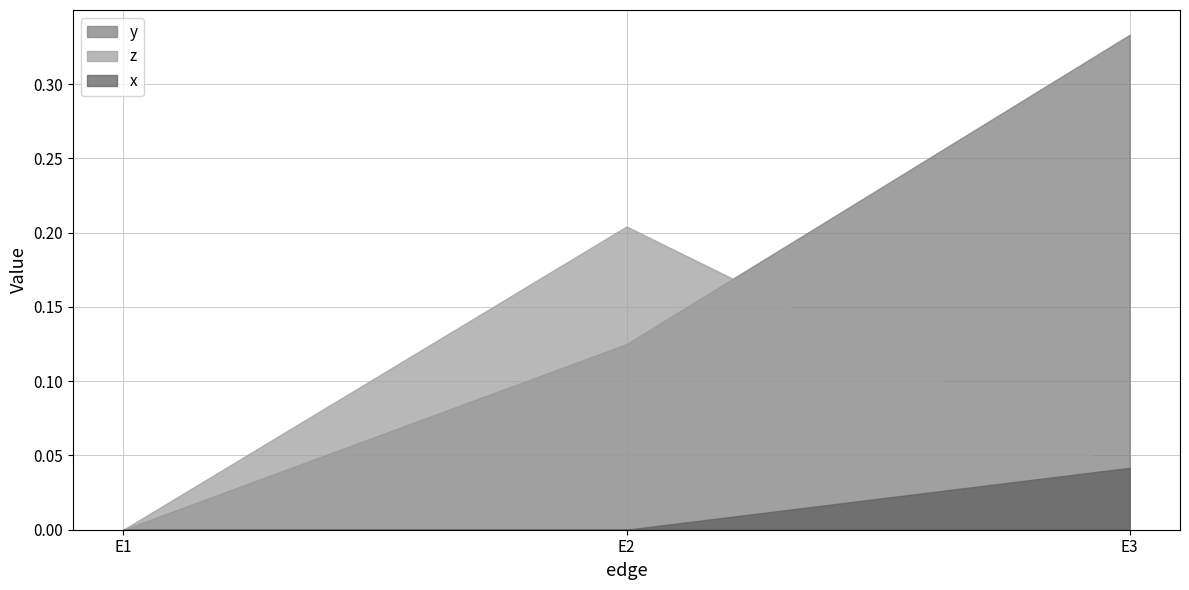

Which series has the largest total across all categories?

y